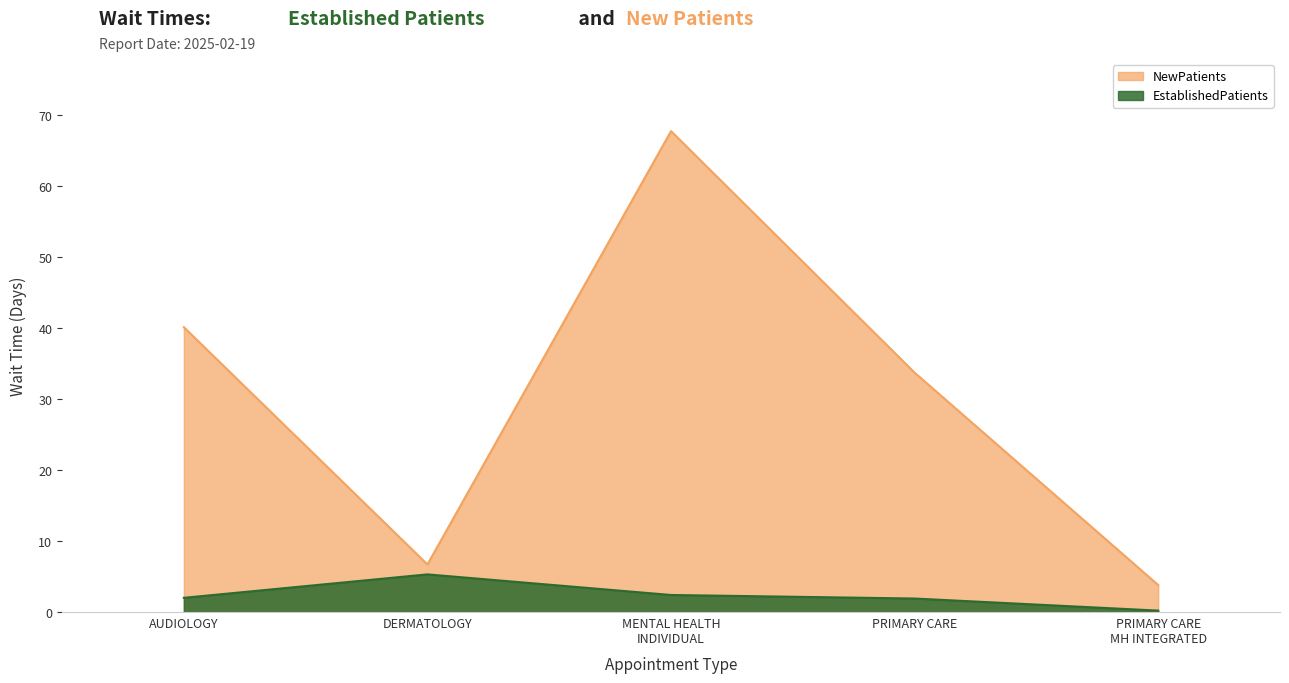

Rank the series at MENTAL HEALTH INDIVIDUAL from lowest to highest value.

EstablishedPatients, NewPatients